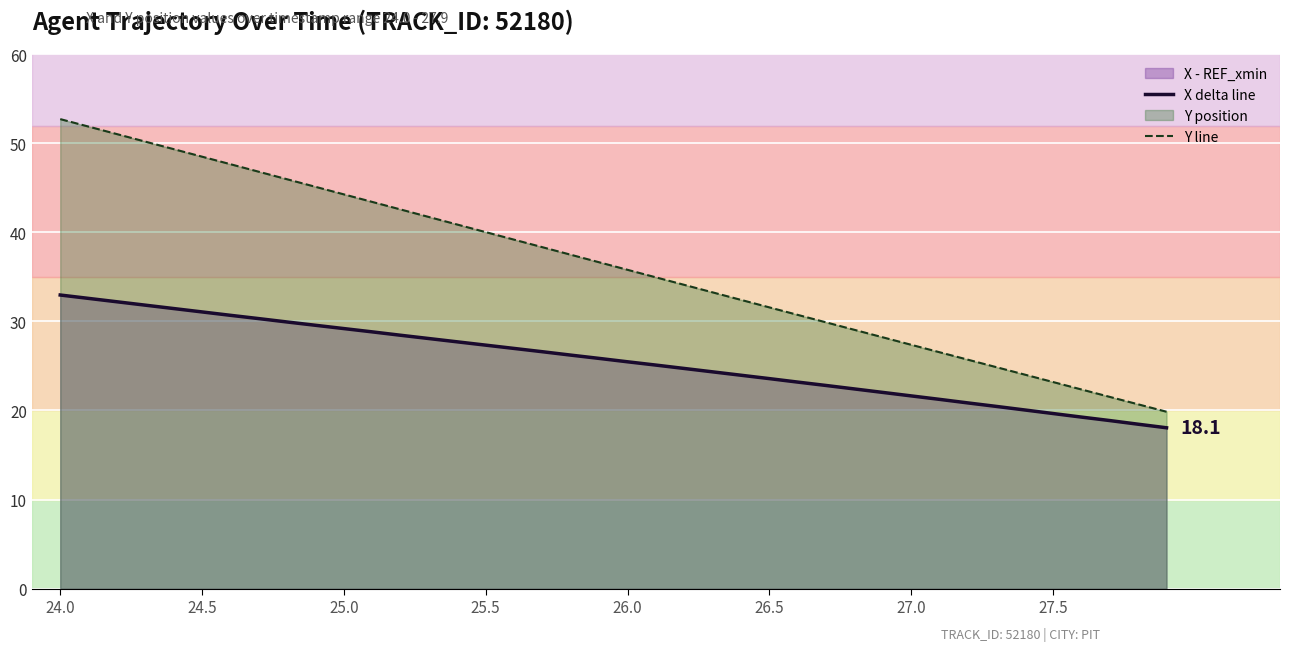

What is the greatest value displayed?

52.7